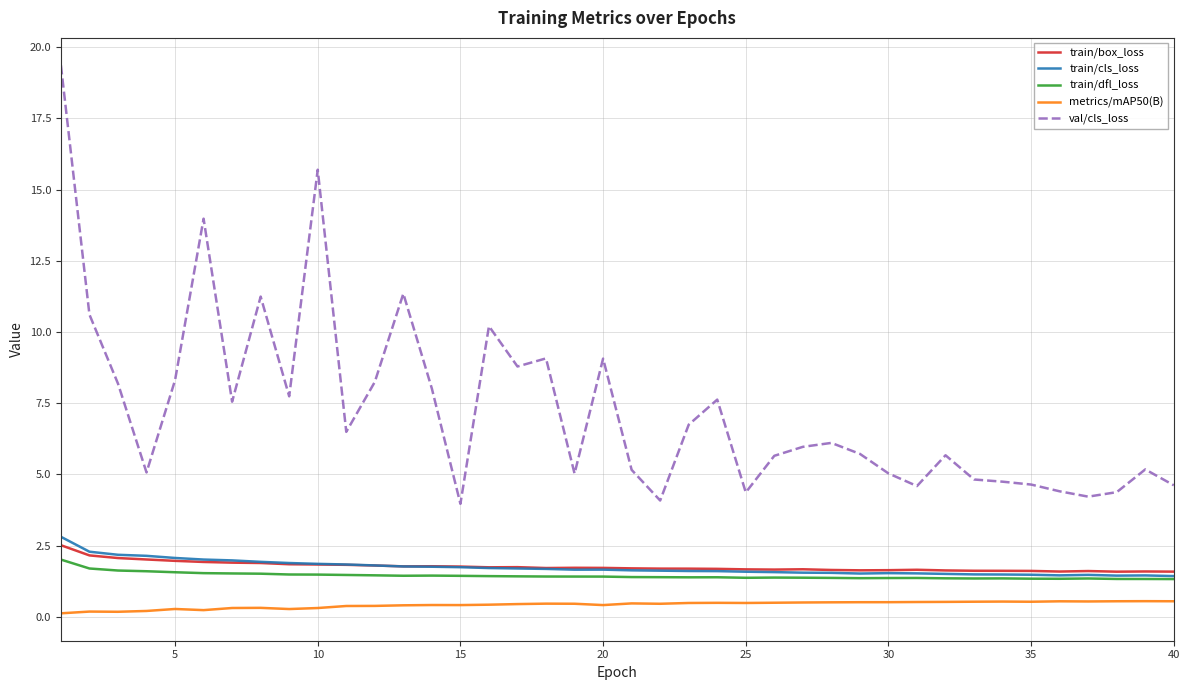

Which series has the widest spread of values?

val/cls_loss